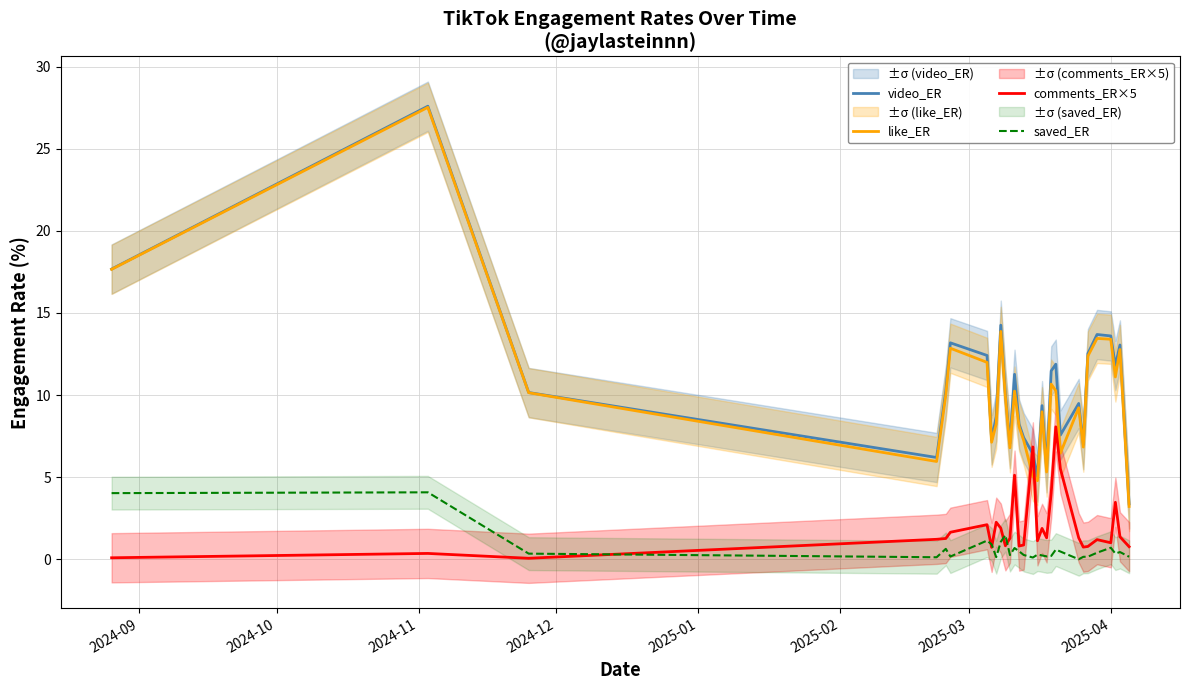

What is the lowest value of the video_ER series?

3.4